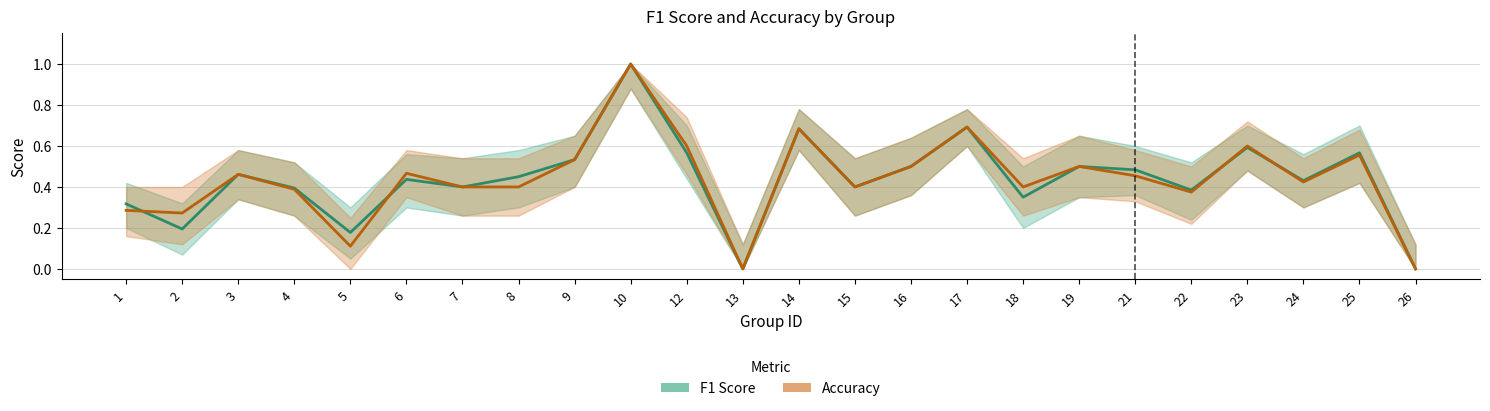

What is the total value across all series at 23?

1.2